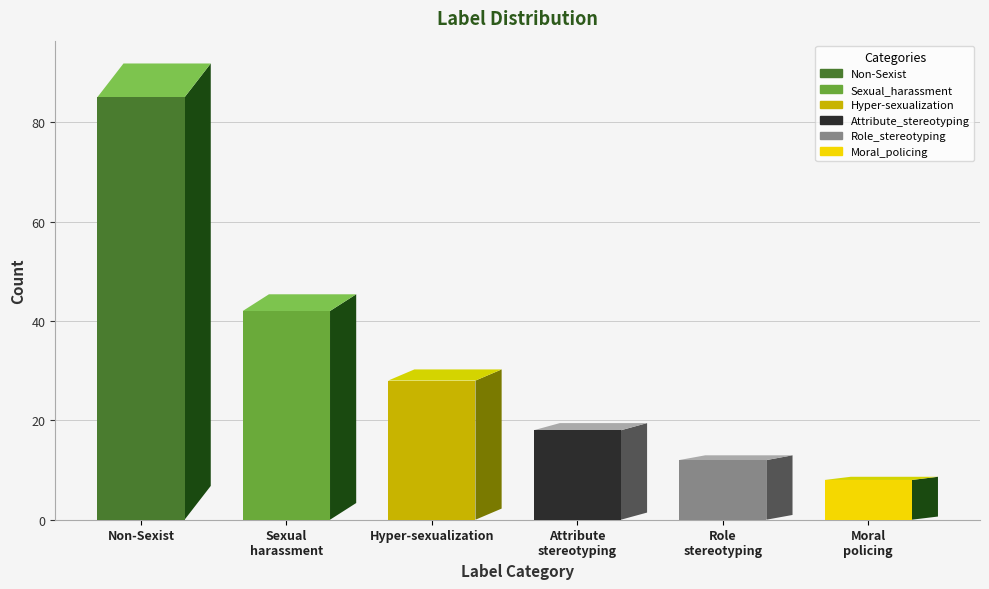

Are the bars grouped side by side (vs. stacked)?

No